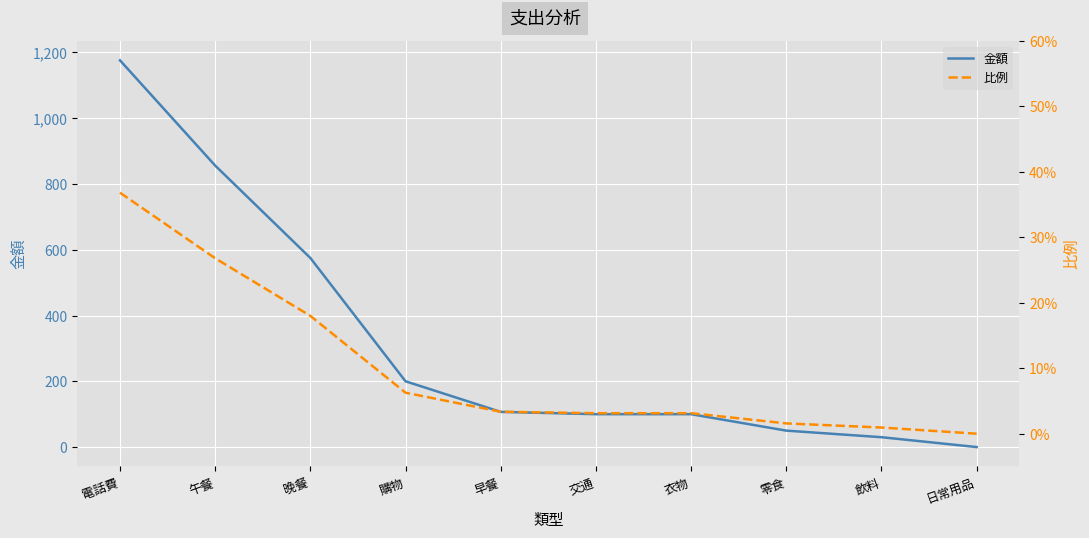

What is the sum of the 比例 values at 飲料 and 午餐?

0.3